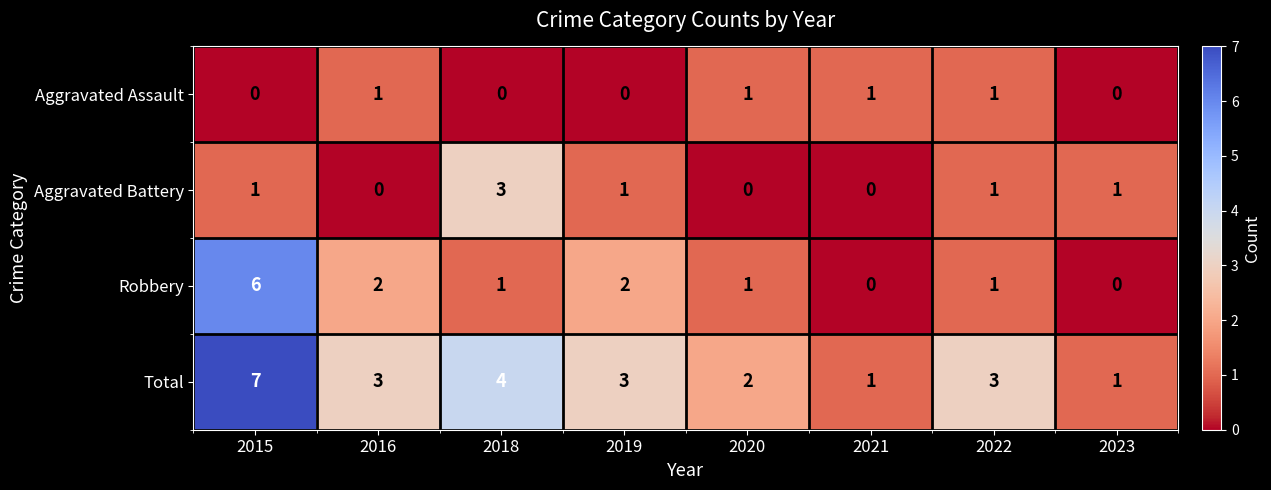

What is the sum of all Robbery values?

13